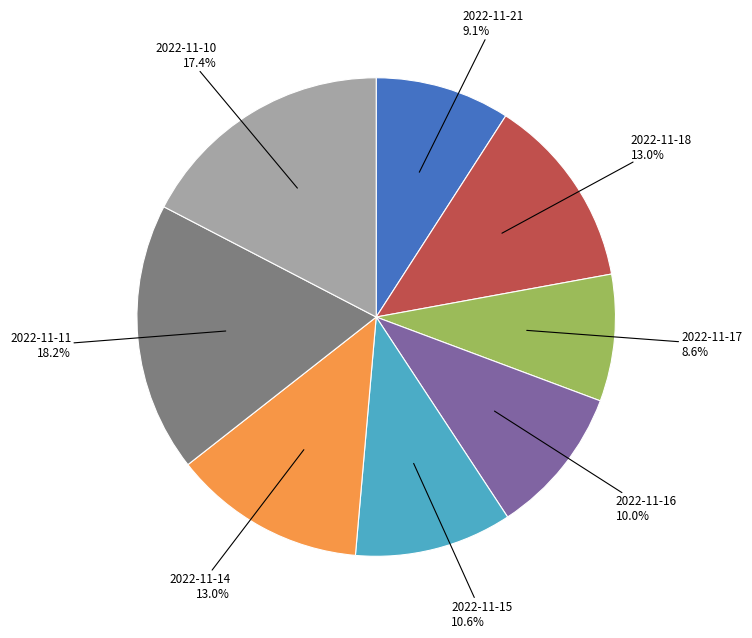

Is there a majority slice in this chart?

No